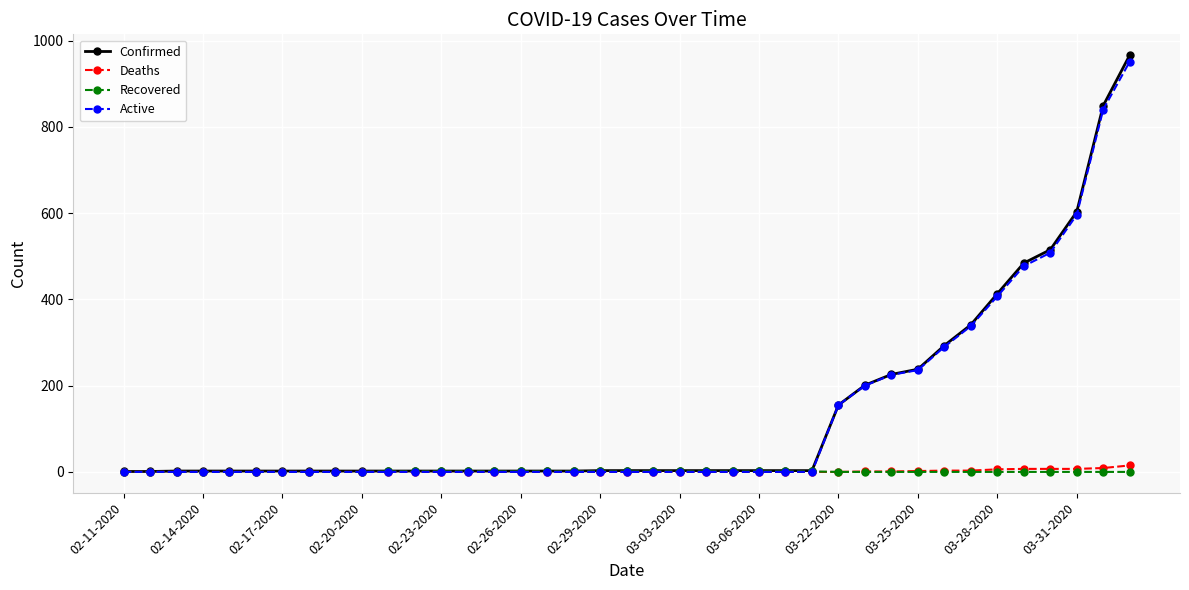

What is the greatest value displayed?

966